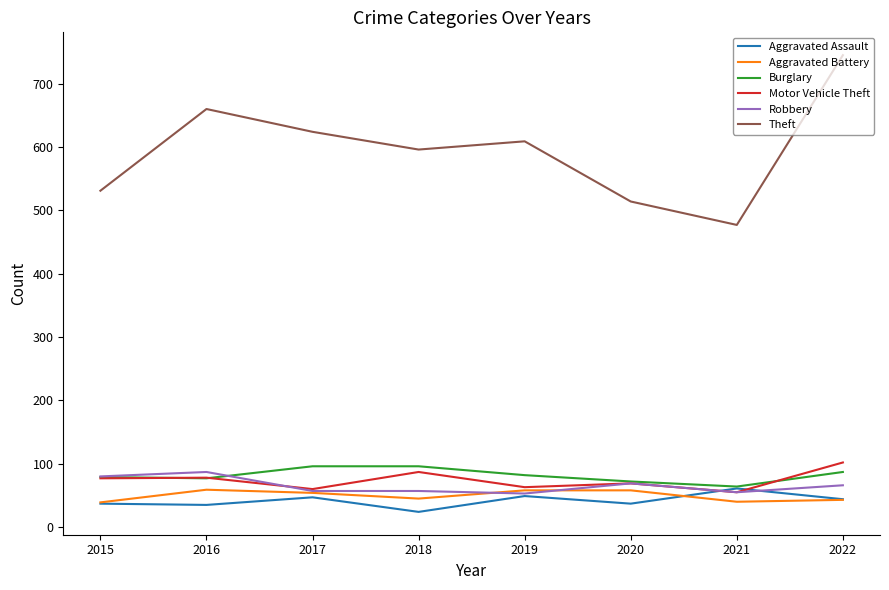

Which series changed the most between 2015 and 2018?

Theft